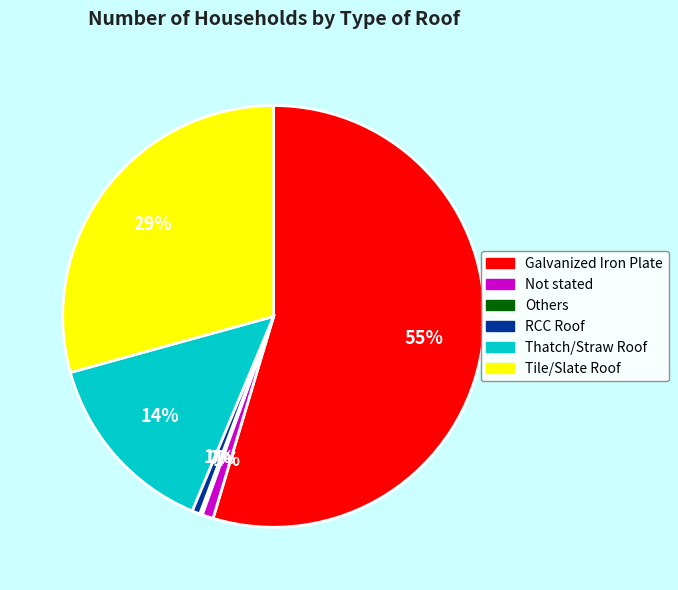

Is the sum of RCC Roof and Galvanized Iron Plate greater than half?

Yes